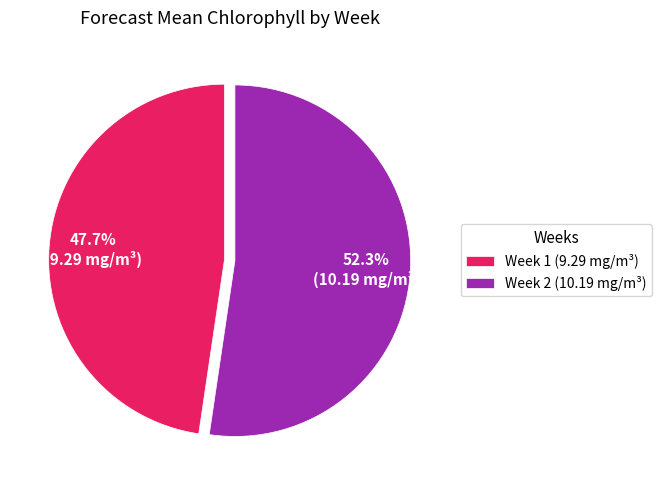

To the nearest percent, what is the combined percentage of Week 1 and Week 2?

100%